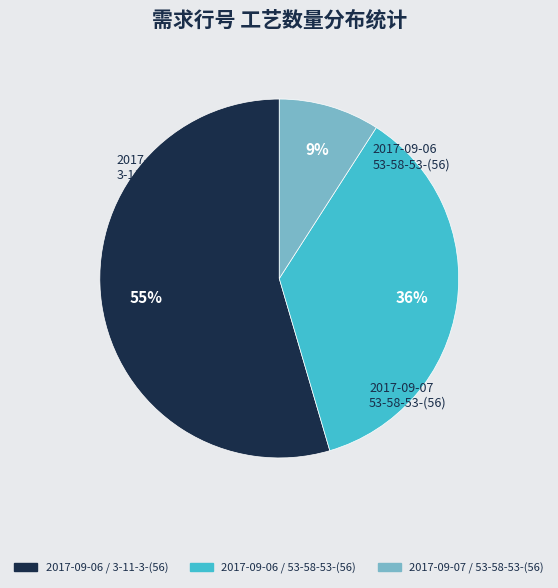

Does any single category account for the majority?

Yes